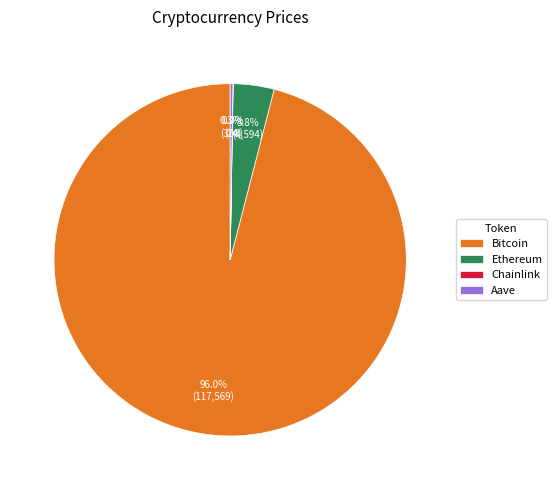

What percentage is NOT represented by Ethereum?

96.2%